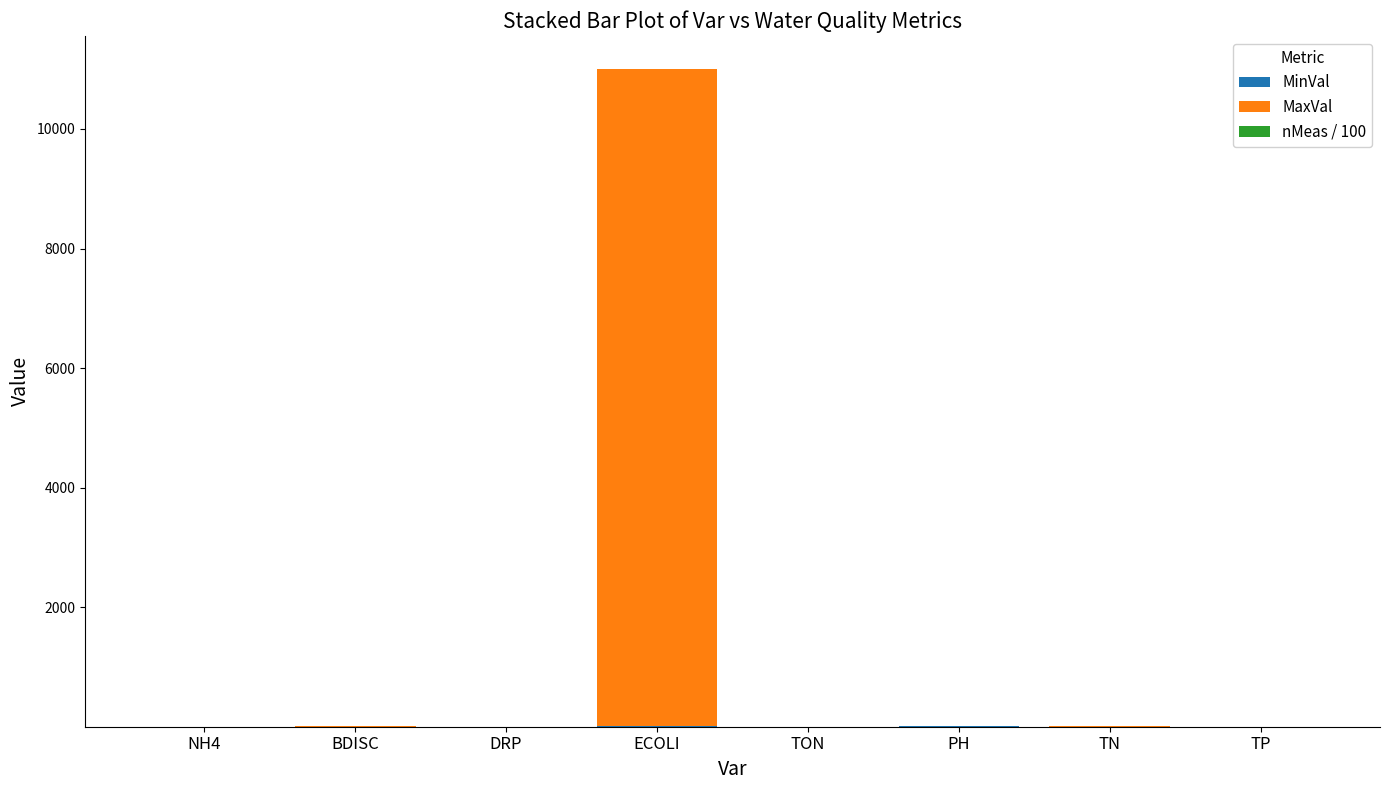

At which category is the sum across all series the highest?

ECOLI